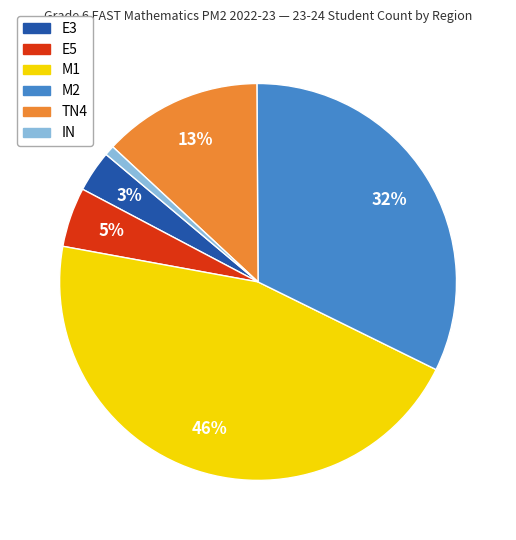

To the nearest percent, what is the difference between the largest and smallest slice percentages?

45%